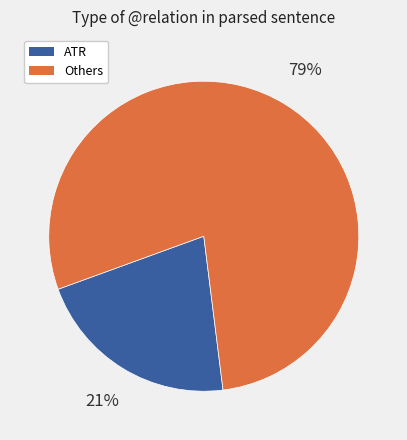

To the nearest percent, what is the average slice percentage?

50%